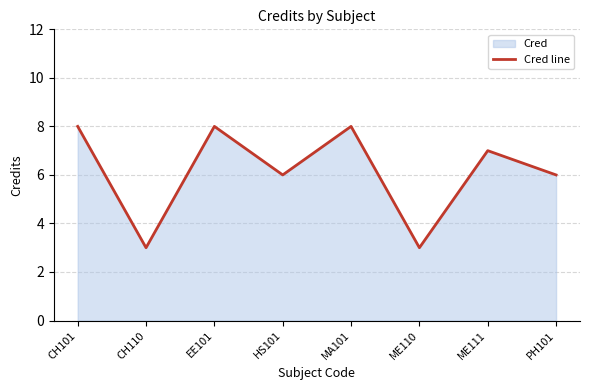

At which label is the value closest to 5?

HS101